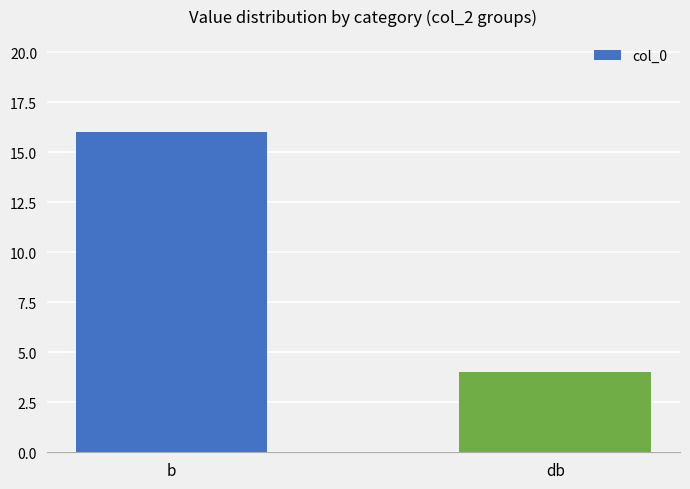

What is the change in value from b to db?

-12